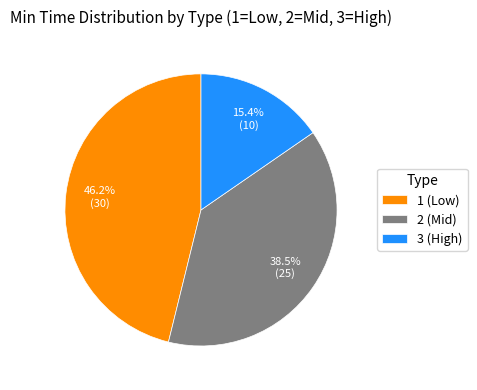

What percentage is NOT represented by 1?

53.8%